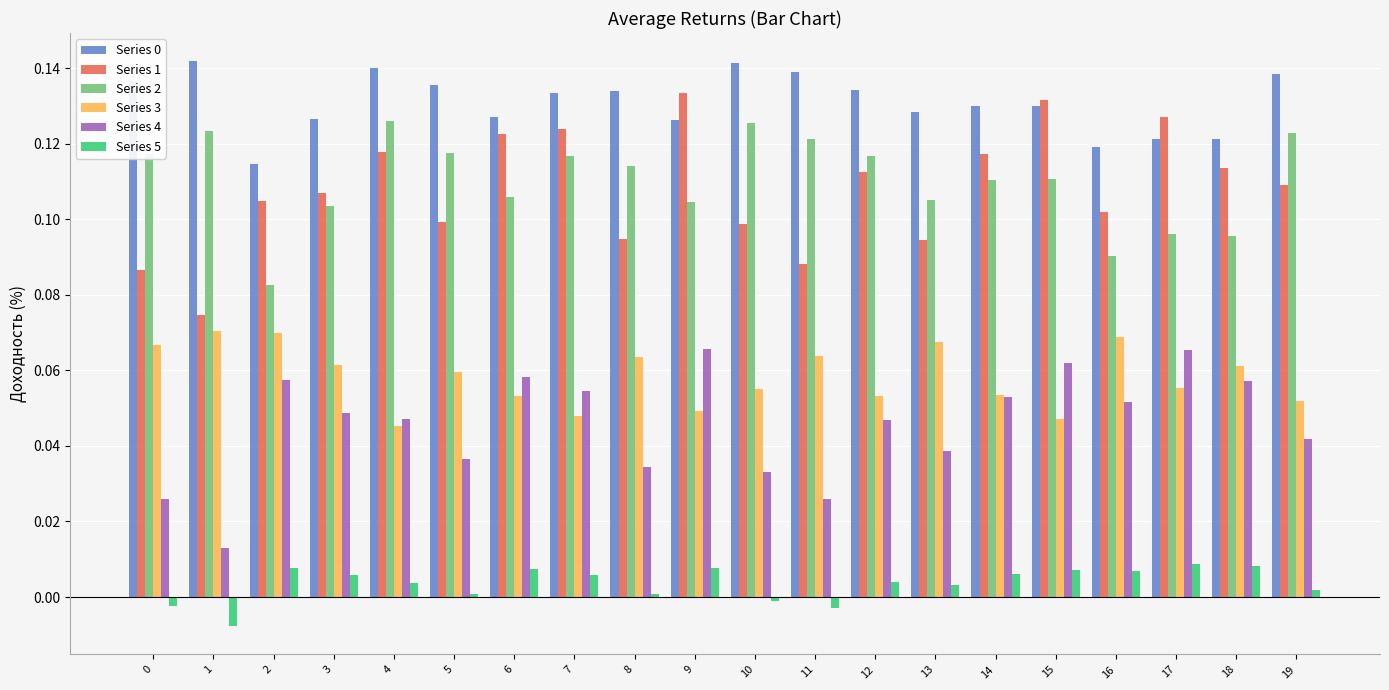

What is the total value across all series at 4?

0.5